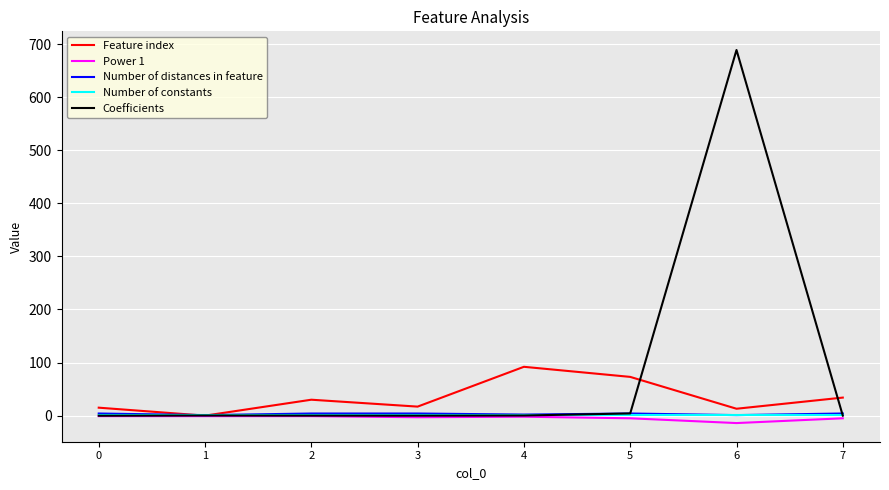

Which series changed the most between 6 and 7?

Coefficients